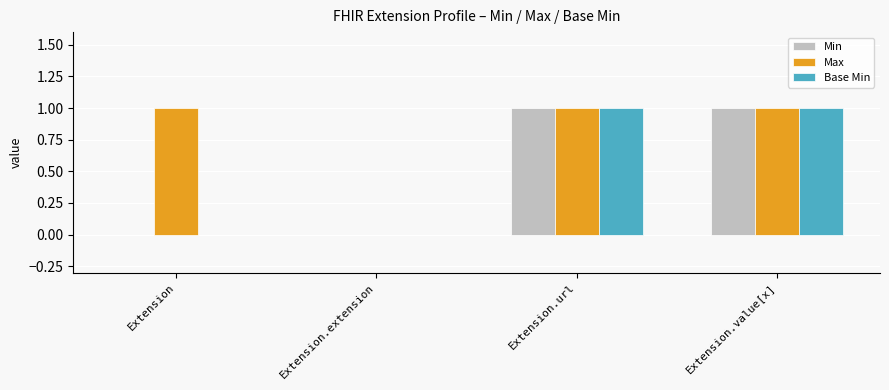

How many groups of bars are there?

4